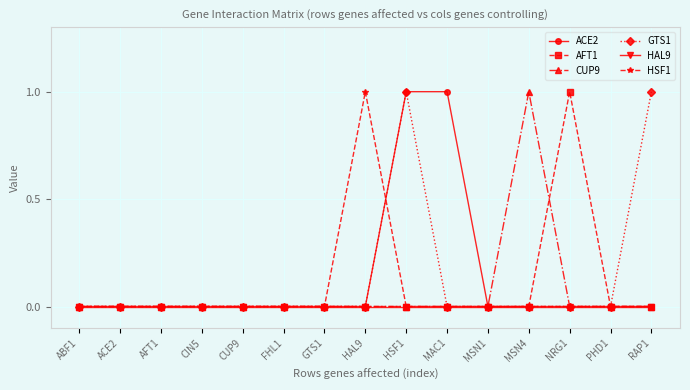

Reading right to left, what are all the values shown in this chart?

ACE2: RAP1=0	PHD1=0	NRG1=0	MSN4=0	MSN1=0	MAC1=1	HSF1=1	HAL9=0	GTS1=0	FHL1=0	CUP9=0	CIN5=0	AFT1=0	ACE2=0	ABF1=0
AFT1: RAP1=0	PHD1=0	NRG1=1	MSN4=0	MSN1=0	MAC1=0	HSF1=0	HAL9=0	GTS1=0	FHL1=0	CUP9=0	CIN5=0	AFT1=0	ACE2=0	ABF1=0
CUP9: RAP1=0	PHD1=0	NRG1=0	MSN4=1	MSN1=0	MAC1=0	HSF1=0	HAL9=0	GTS1=0	FHL1=0	CUP9=0	CIN5=0	AFT1=0	ACE2=0	ABF1=0
GTS1: RAP1=1	PHD1=0	NRG1=0	MSN4=0	MSN1=0	MAC1=0	HSF1=1	HAL9=0	GTS1=0	FHL1=0	CUP9=0	CIN5=0	AFT1=0	ACE2=0	ABF1=0
HAL9: RAP1=0	PHD1=0	NRG1=0	MSN4=0	MSN1=0	MAC1=0	HSF1=0	HAL9=0	GTS1=0	FHL1=0	CUP9=0	CIN5=0	AFT1=0	ACE2=0	ABF1=0
HSF1: RAP1=0	PHD1=0	NRG1=0	MSN4=0	MSN1=0	MAC1=0	HSF1=0	HAL9=1	GTS1=0	FHL1=0	CUP9=0	CIN5=0	AFT1=0	ACE2=0	ABF1=0